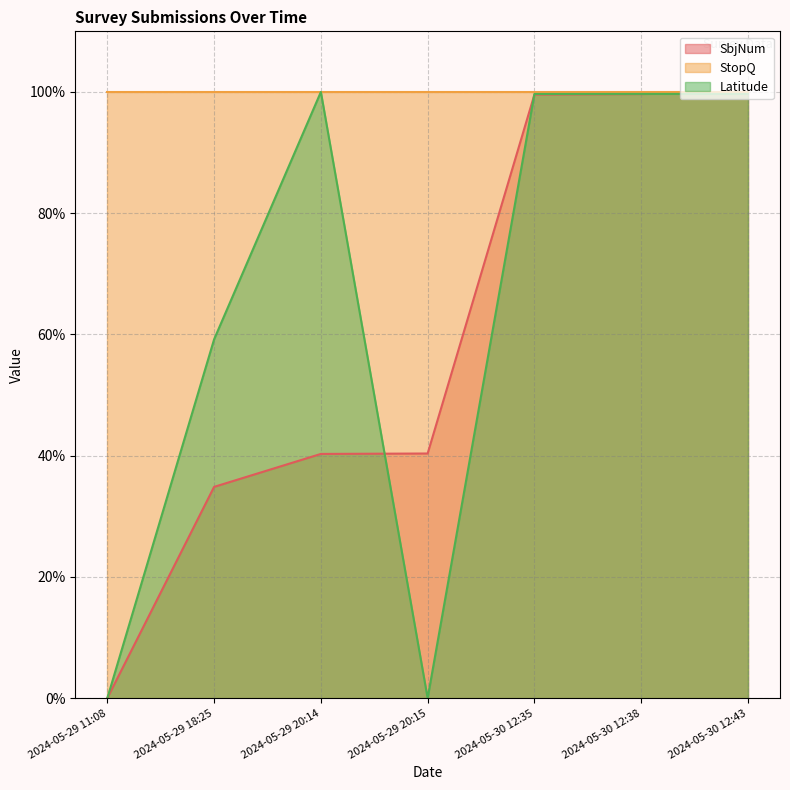

True or false: SbjNum has more than 2 points higher than both neighbors.

False